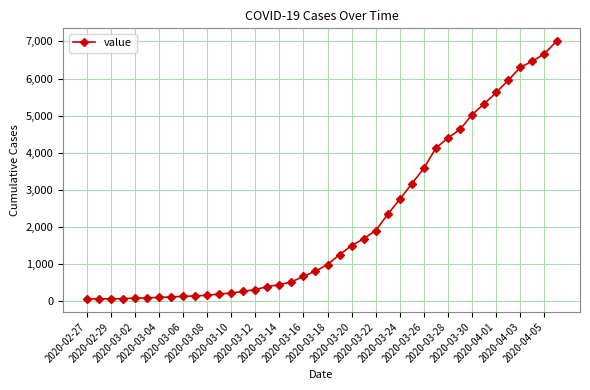

How many categories are shown in the chart?

40